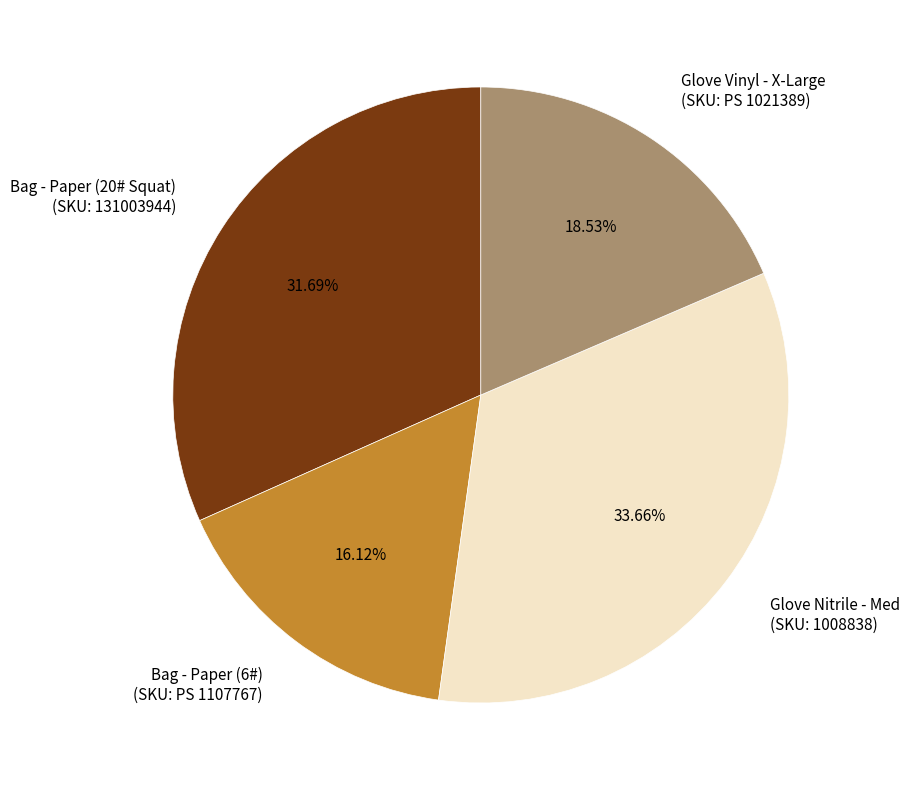

Is the sum of Bag - Paper (20# Squat) (SKU: 131003944) and Bag - Paper (6#) (SKU: PS 1107767) greater than half?

No